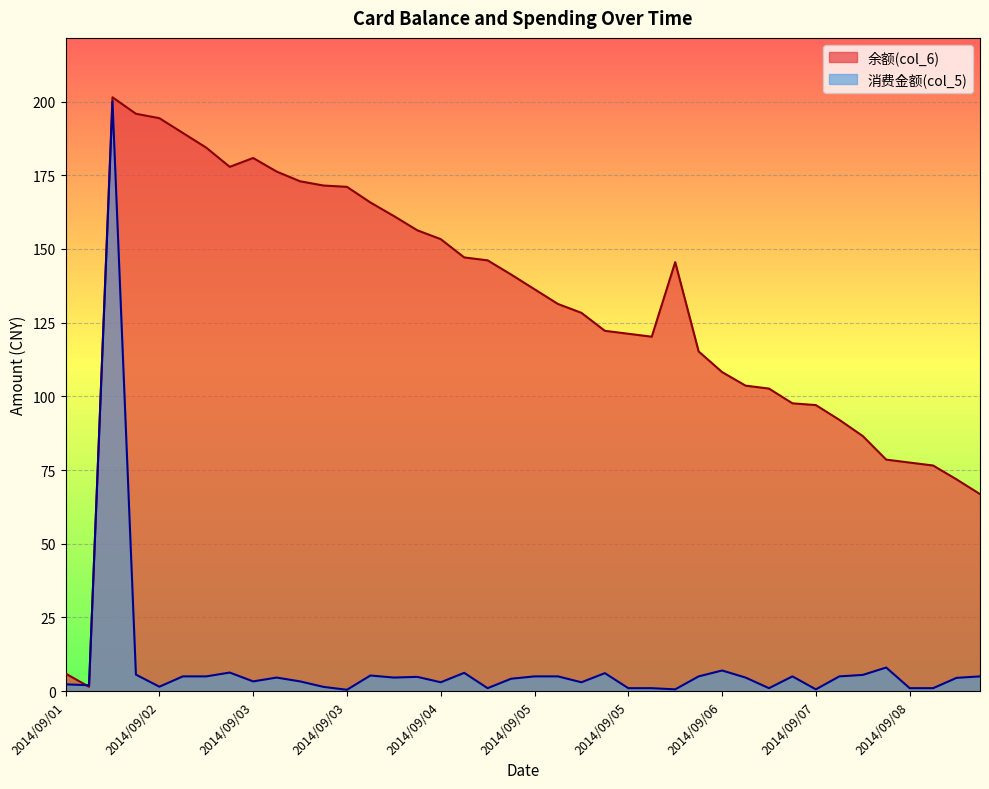

What are all the series names shown in the legend?

余额(col_6), 消费金额(col_5)